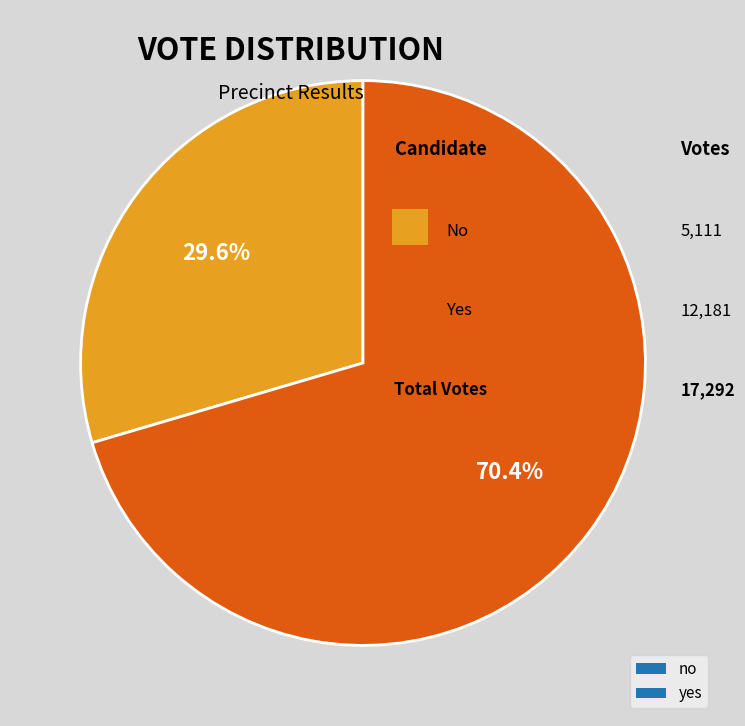

What is the ratio of the value at yes to the value at no?

2.4